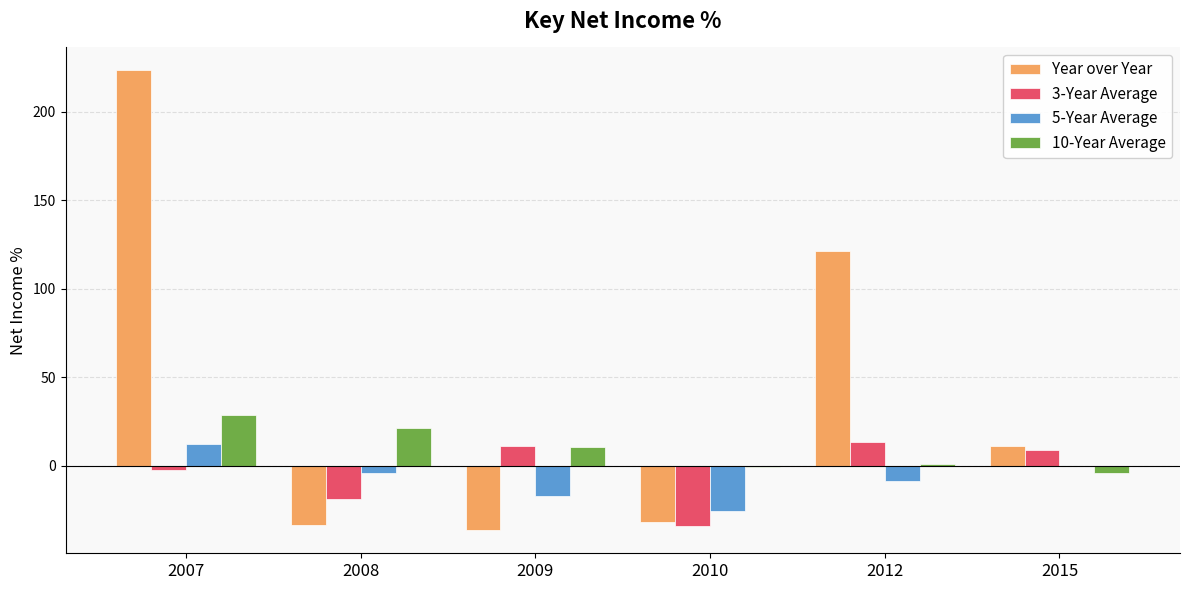

At which label does Year over Year reach its peak?

2007